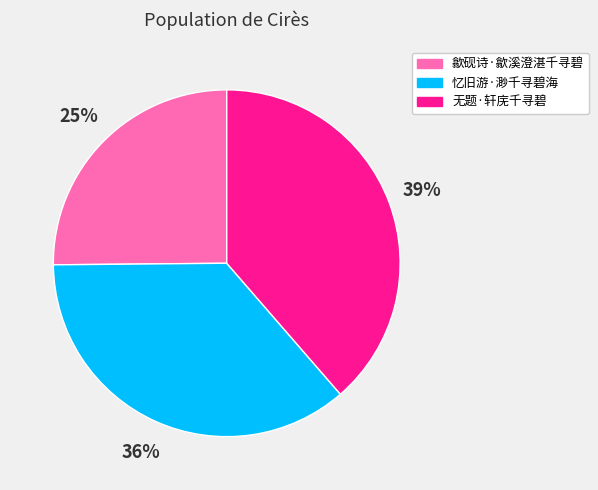

Is there any slice that represents more than half of the pie?

No